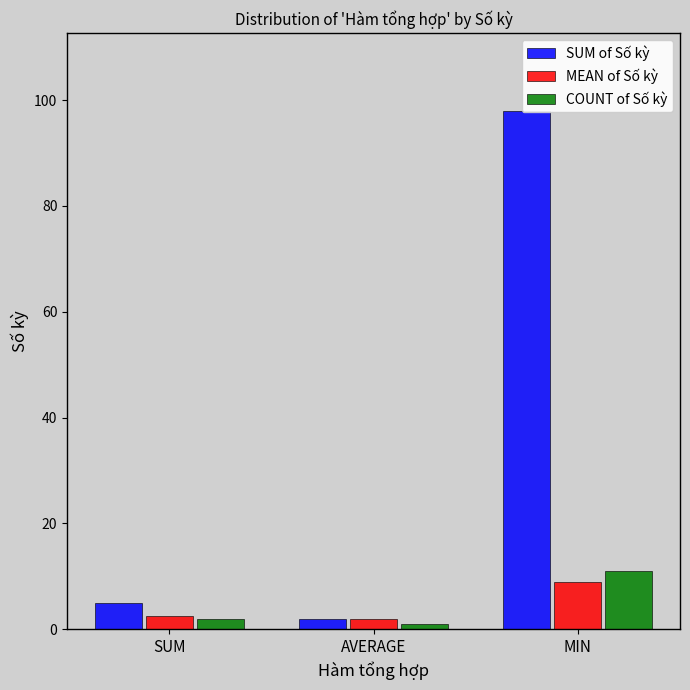

What is the label of the 3rd bar from the left?

MIN